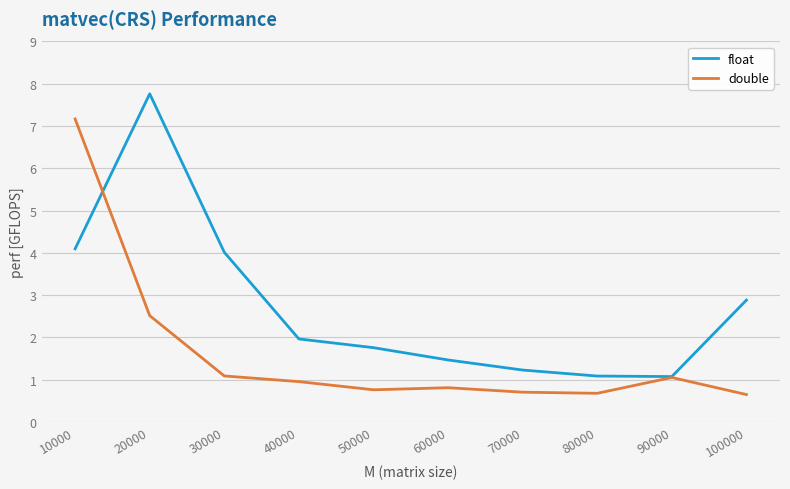

What is the difference between the double values at 80000 and 20000?

1.8